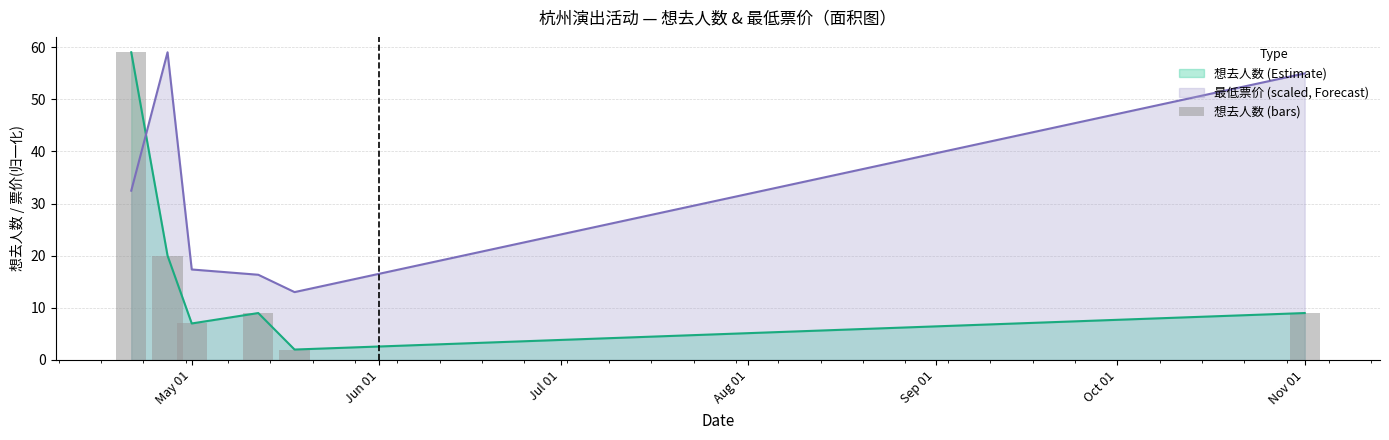

What is the highest value of the 想去人数 (Estimate) series?

59.0